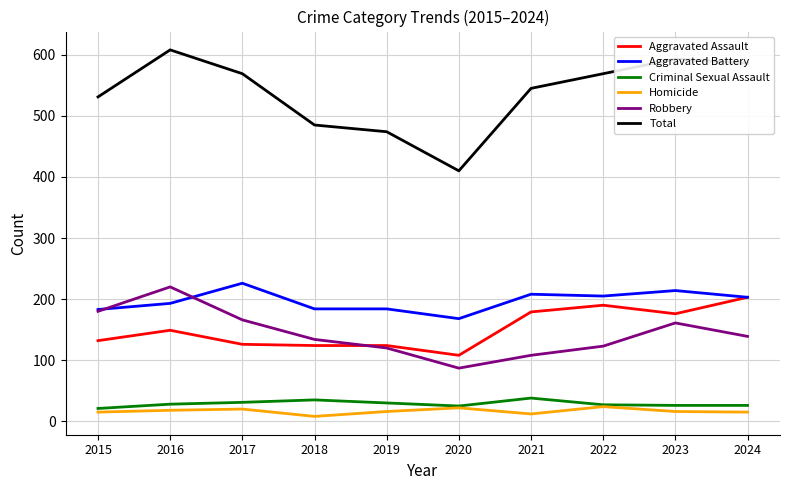

What are all the series names shown in the legend?

Aggravated Assault, Aggravated Battery, Criminal Sexual Assault, Homicide, Robbery, Total